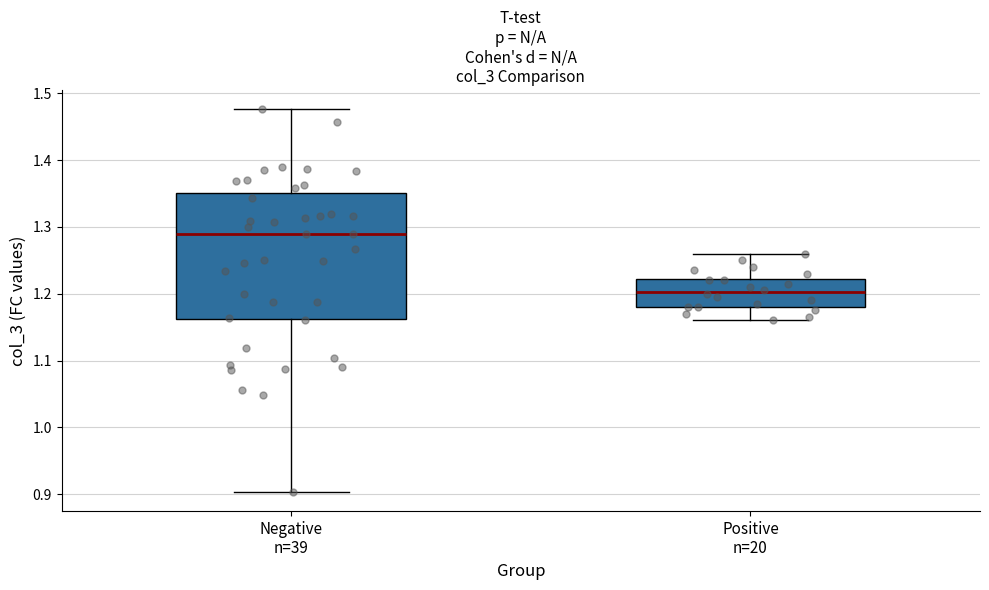

Which box is the tallest, from its lower edge to its upper edge?

Negative n=39